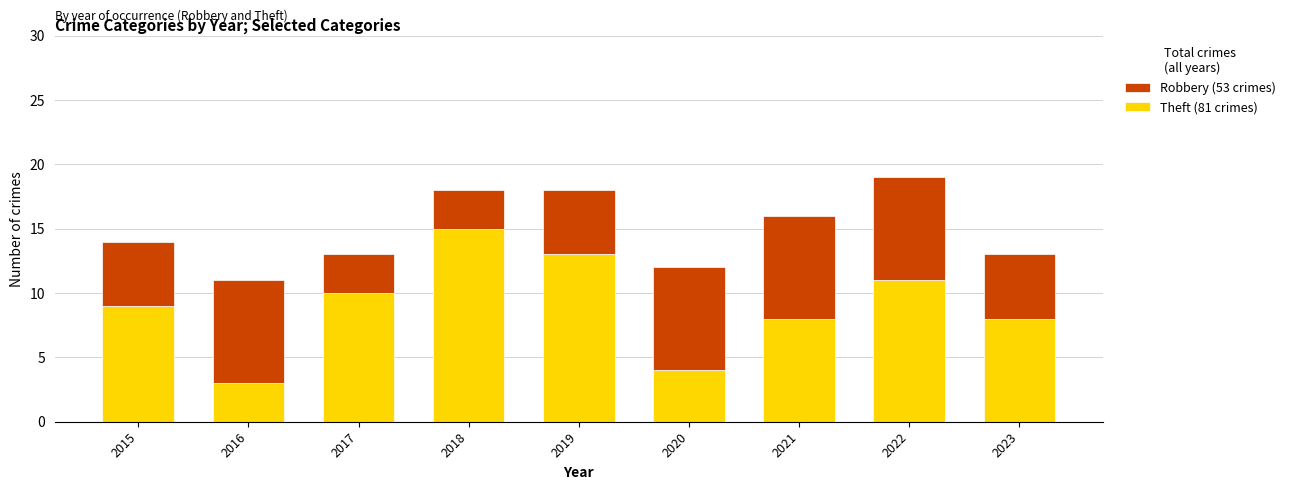

Reading left to right, what are the values for Theft?

2015=9	2016=3	2017=10	2018=15	2019=13	2020=4	2021=8	2022=11	2023=8